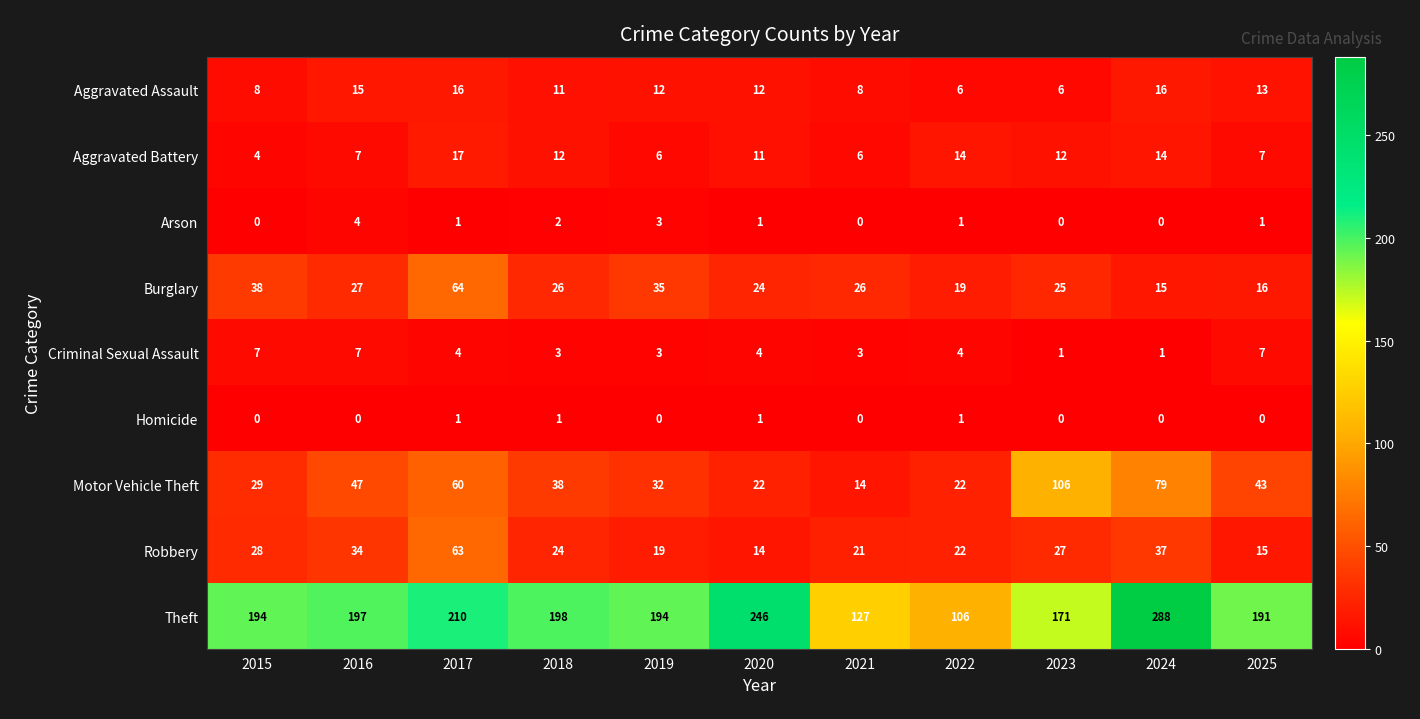

Which label corresponds to the largest value in the chart?

2024